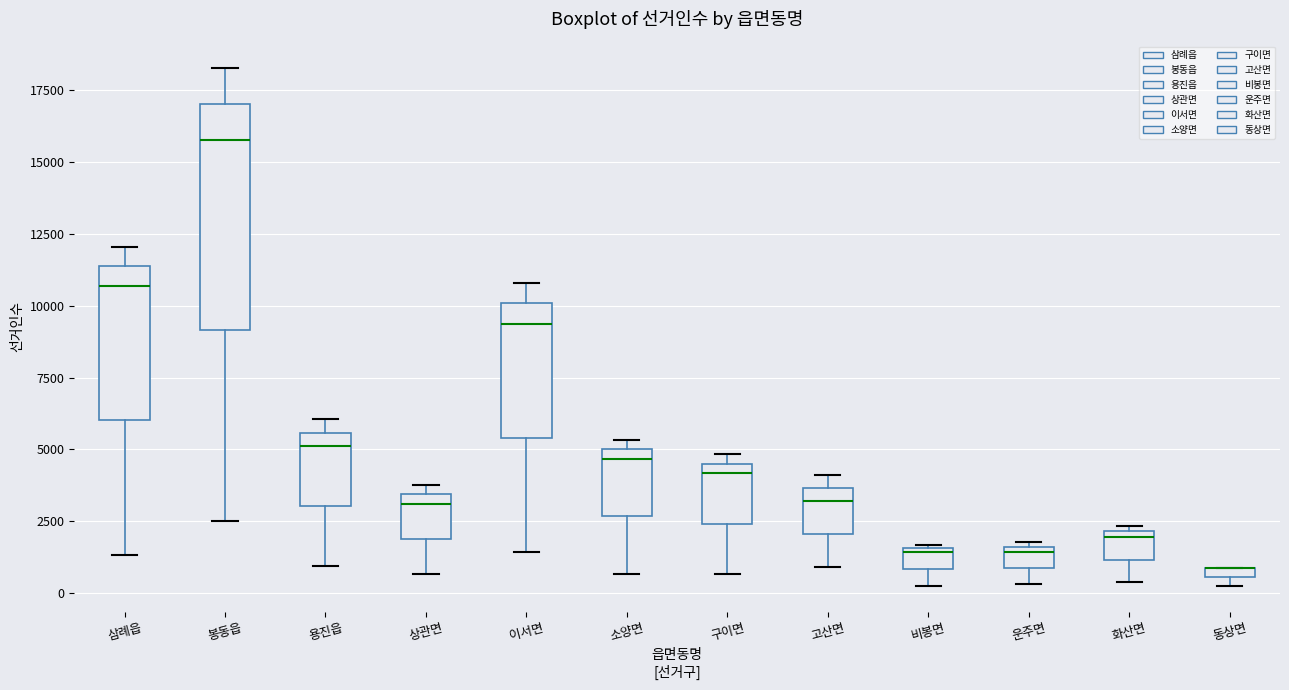

Where does the lower whisker of the box for 비봉면 end on the y-axis? The values are not printed on the chart, so give them approximately, as read against the axis.

500